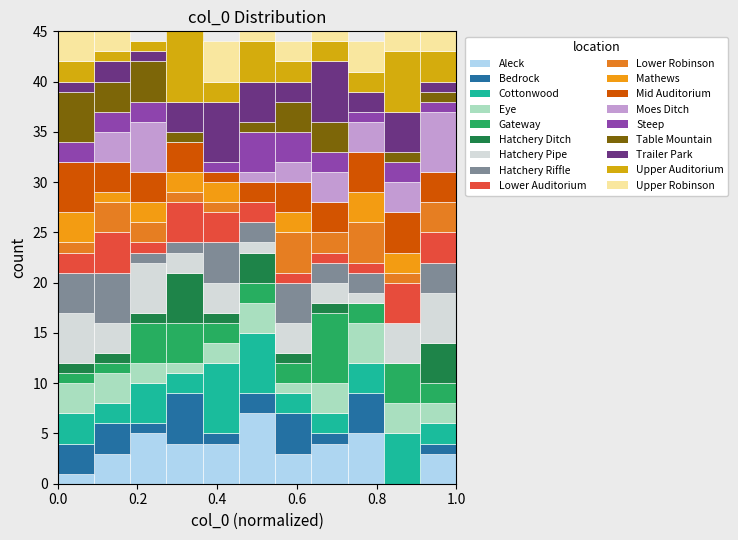

What is the total height of the stacked bar covering 0.90 to 1.00 on the x-axis? Neither the bar edges nor the heights are printed on the chart, so give them approximately, as read against the axes.

45